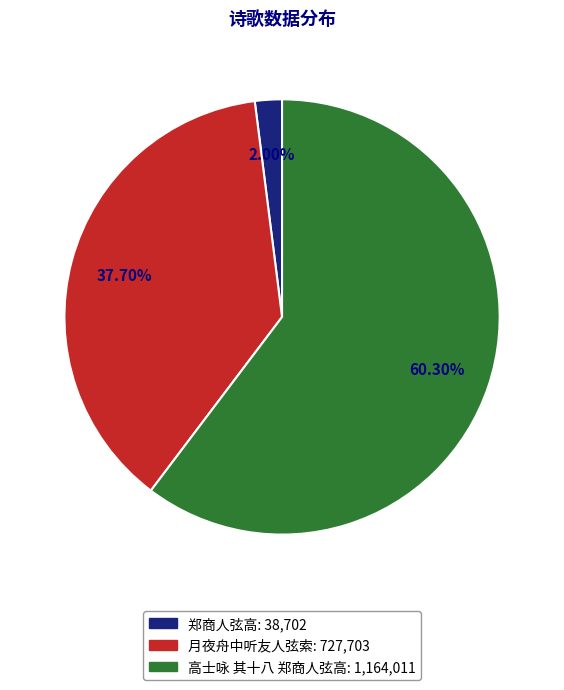

Does 月夜舟中听友人弦索 account for over 50% of the chart?

No